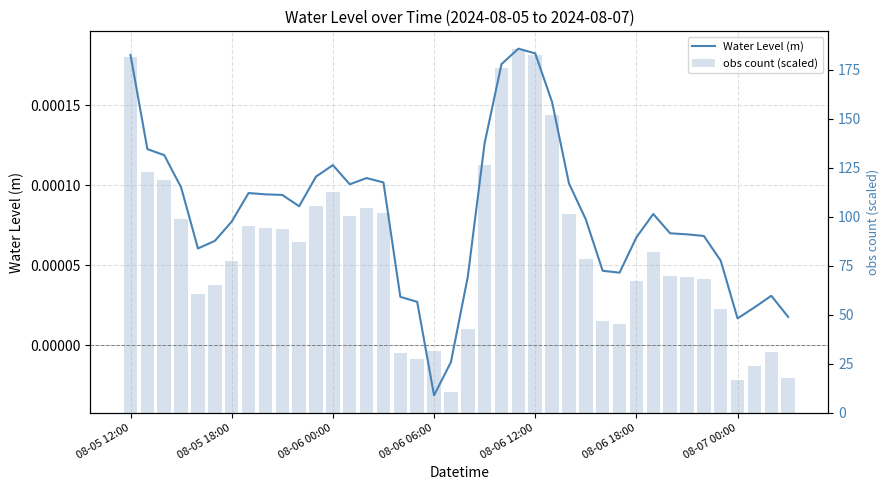

The value of obs count (scaled) at 34 is 47.1. True or false?

False